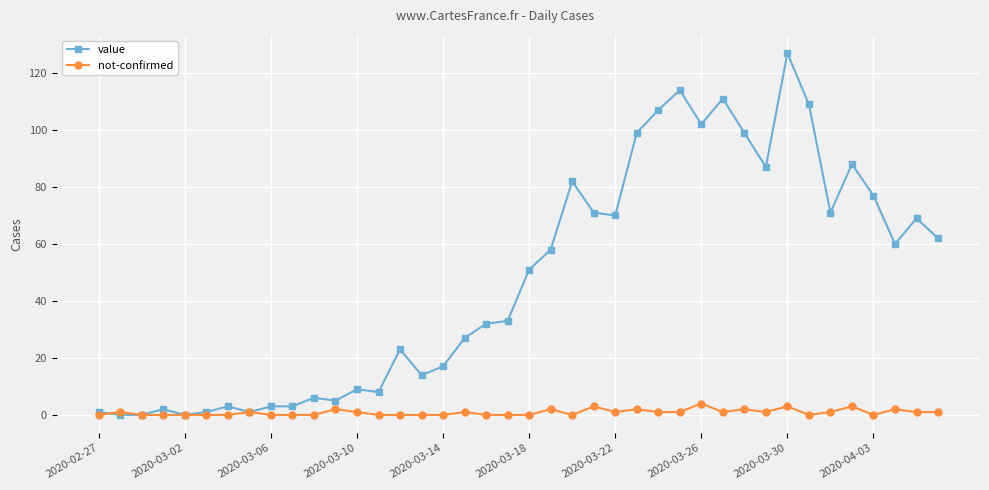

How many data points in value are less than 51?

20